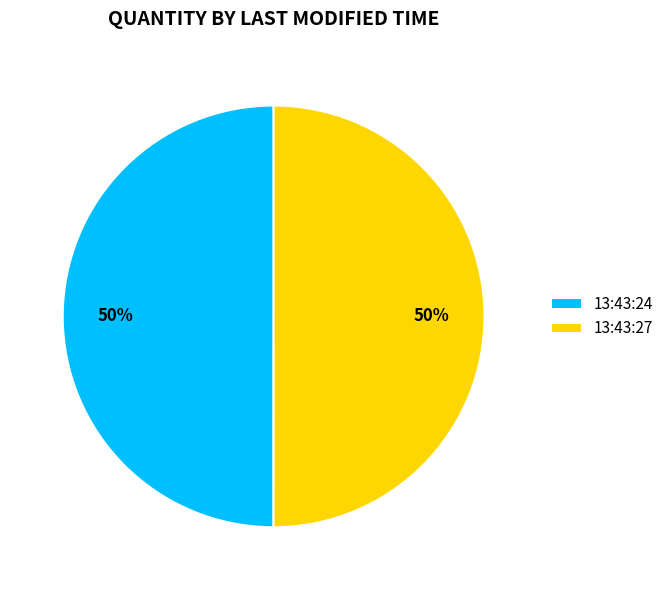

How many segments does this pie chart have?

2